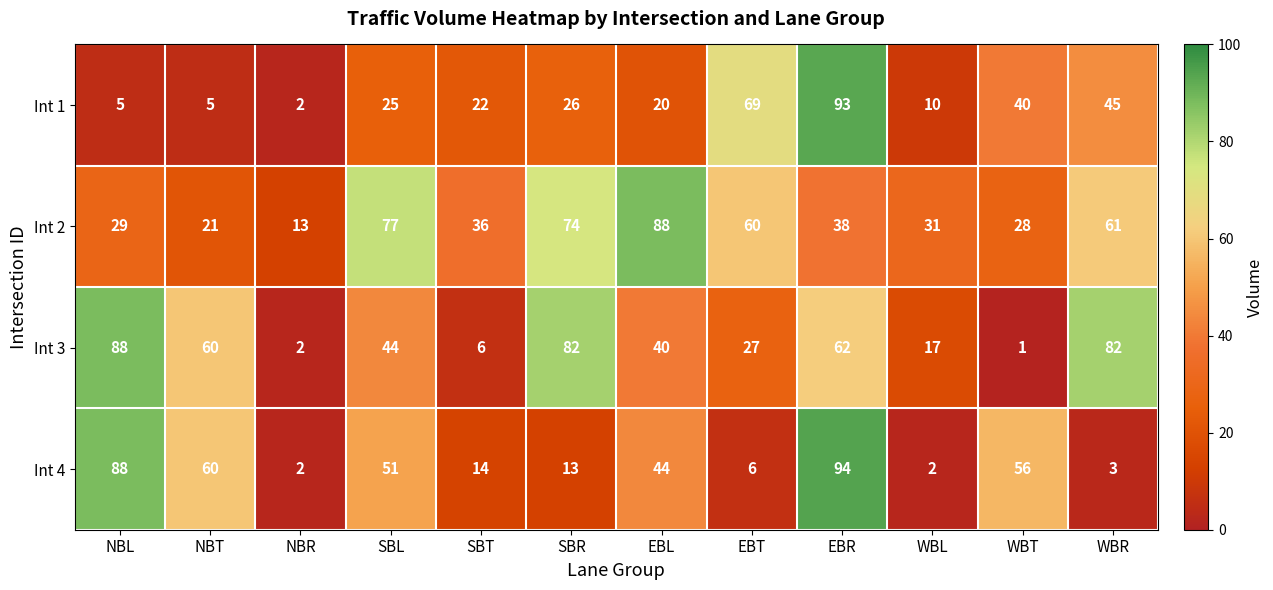

What is the difference between the highest and lowest values at SBR?

69